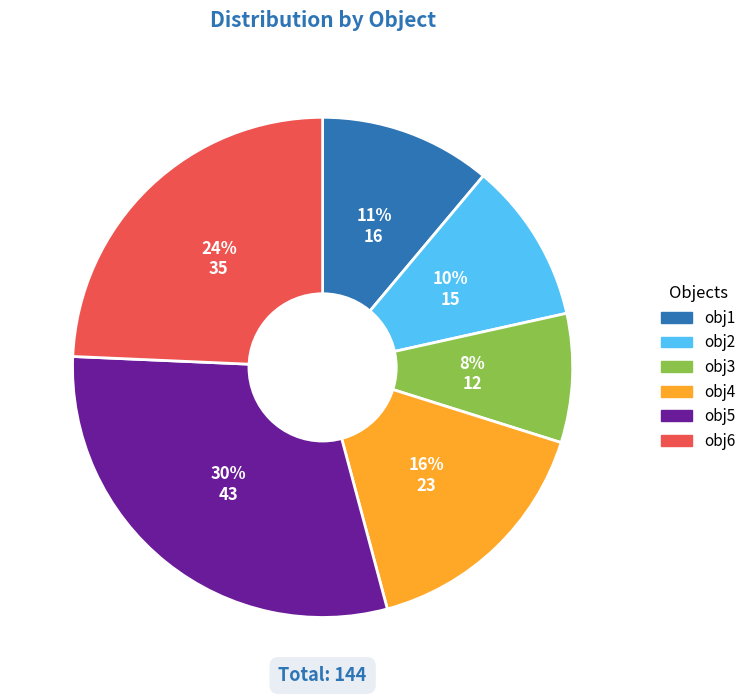

Combined, do obj1 and obj2 account for over 50%?

No